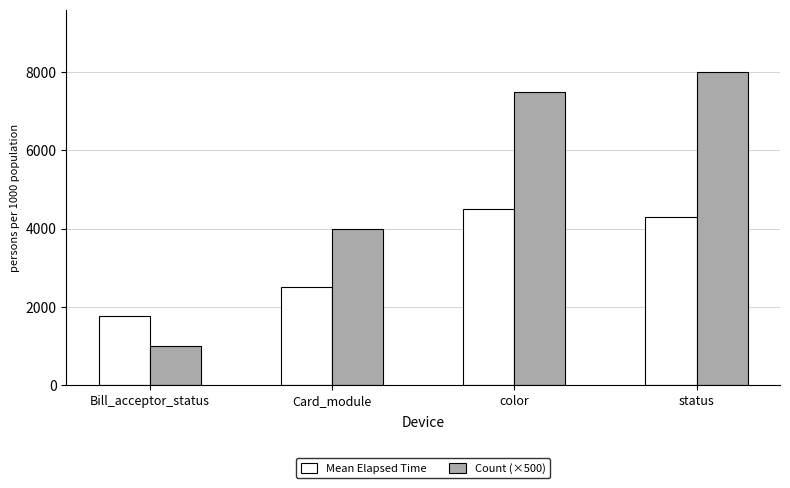

Rank the series by their maximum value, from highest to lowest.

Count (×500), Mean Elapsed Time